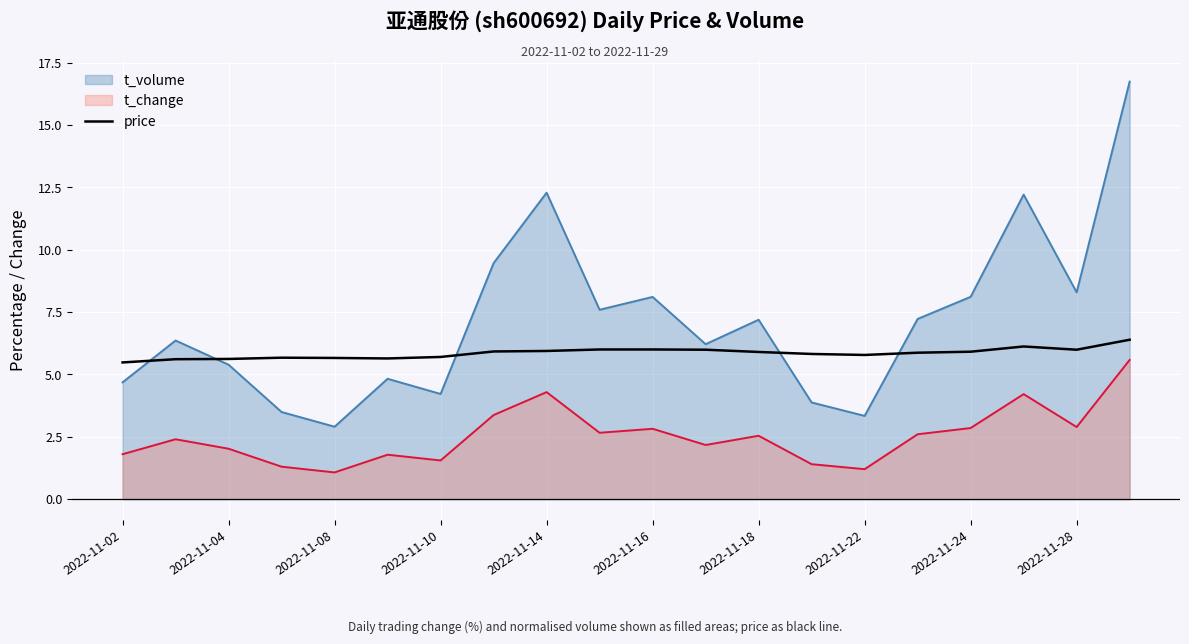

What is the difference between the maximum and minimum values in the t_volume series?

13.8